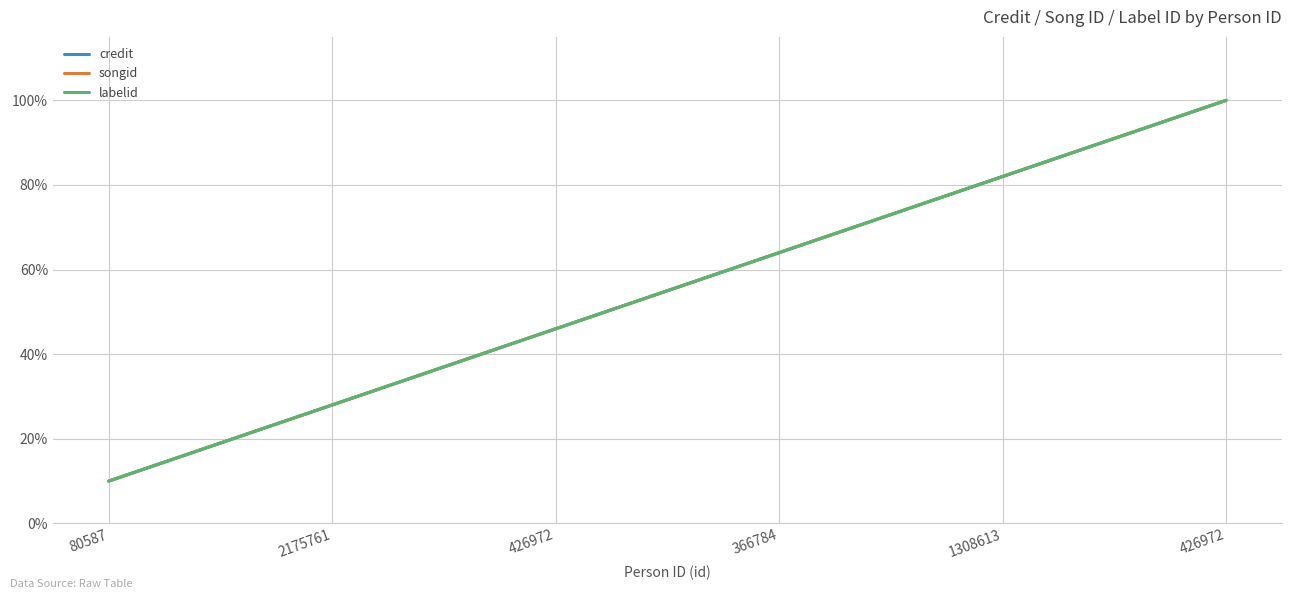

True or false: songid and labelid intersect in this chart.

False